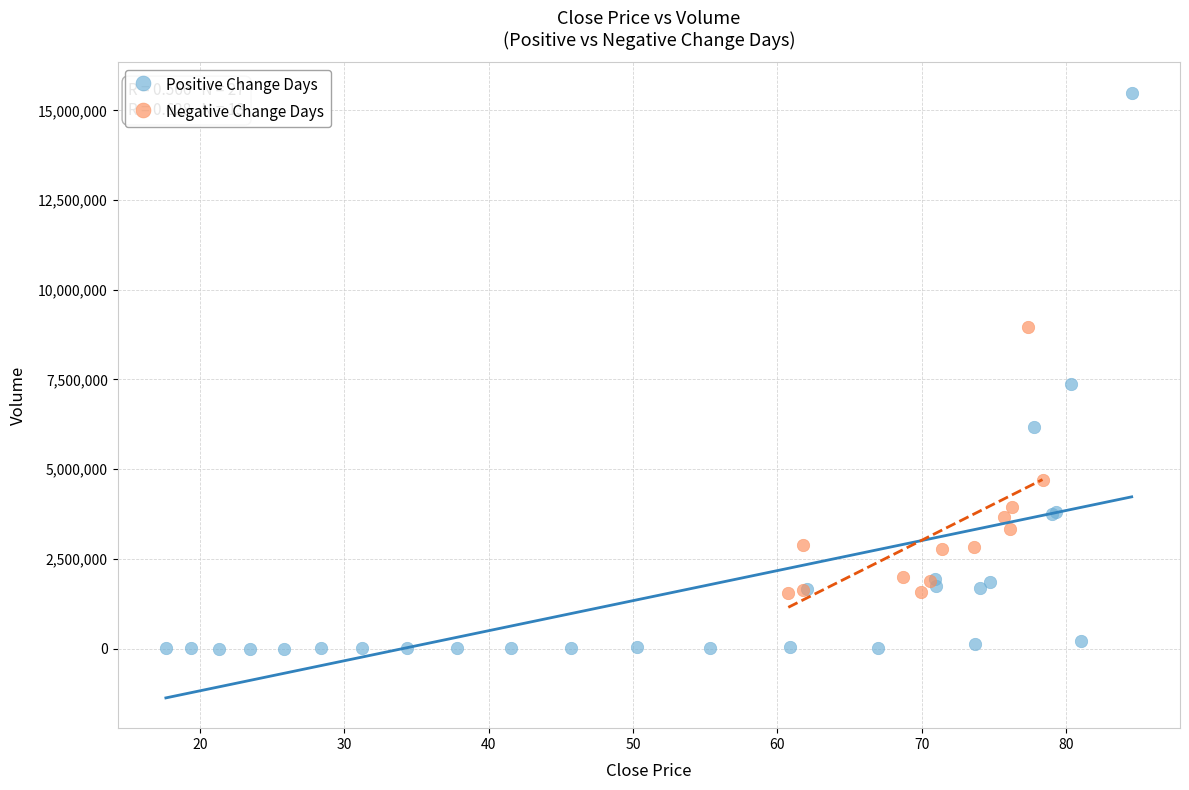

Which series reaches the minimum Y coordinate?

Positive Change Days